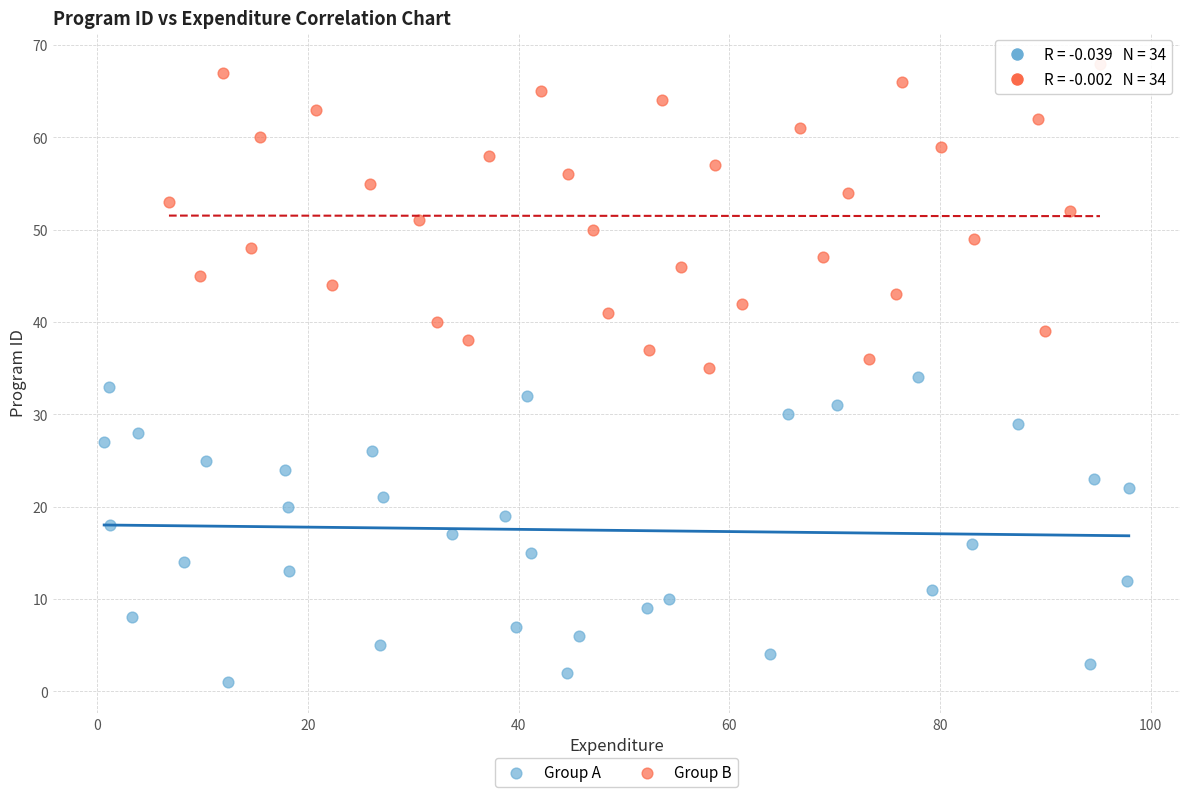

Which series contains the highest Y value?

Group B